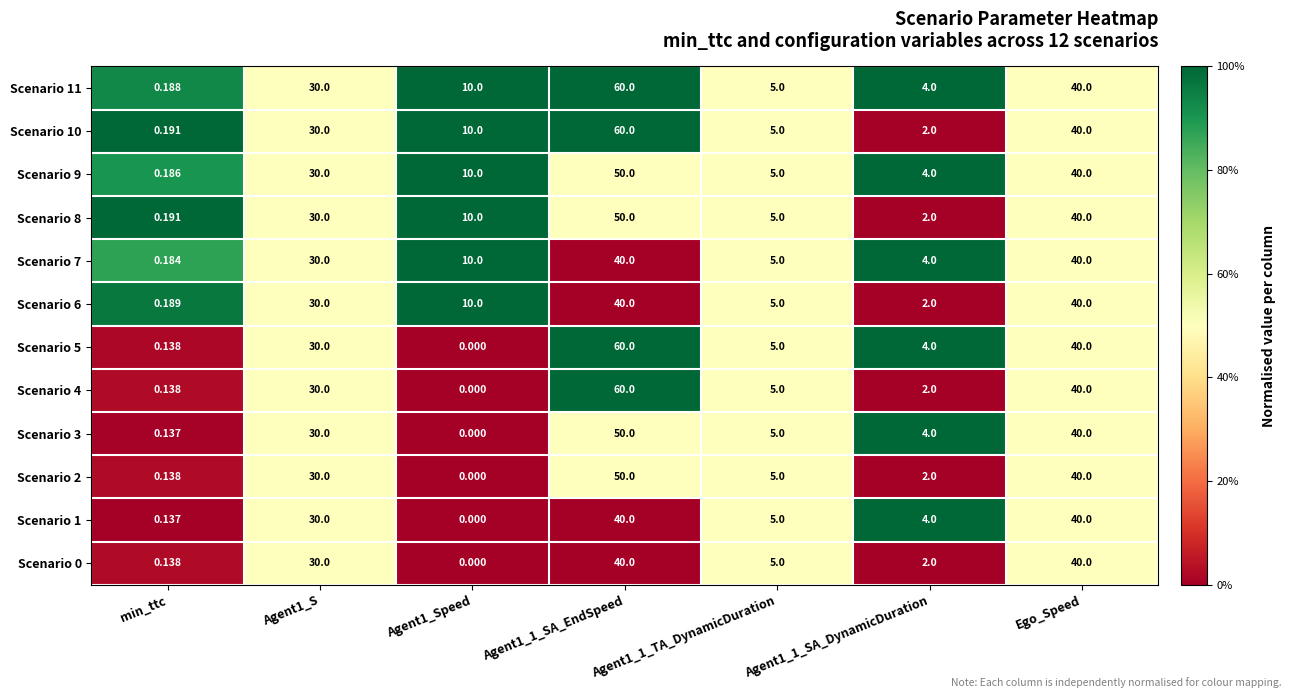

Is the value of Scenario 4 at min_ttc greater than the value of Scenario 3 at Agent1_Speed?

Yes